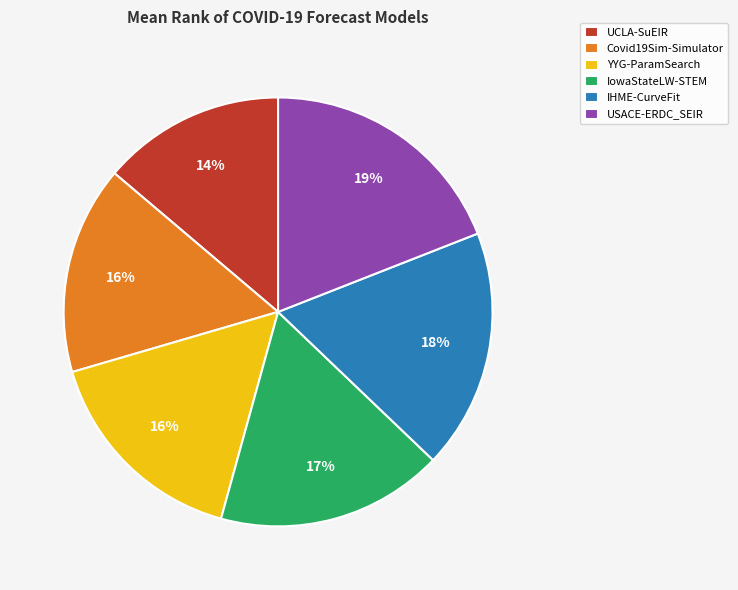

Combined, do Covid19Sim-Simulator and IHME-CurveFit account for over 50%?

No